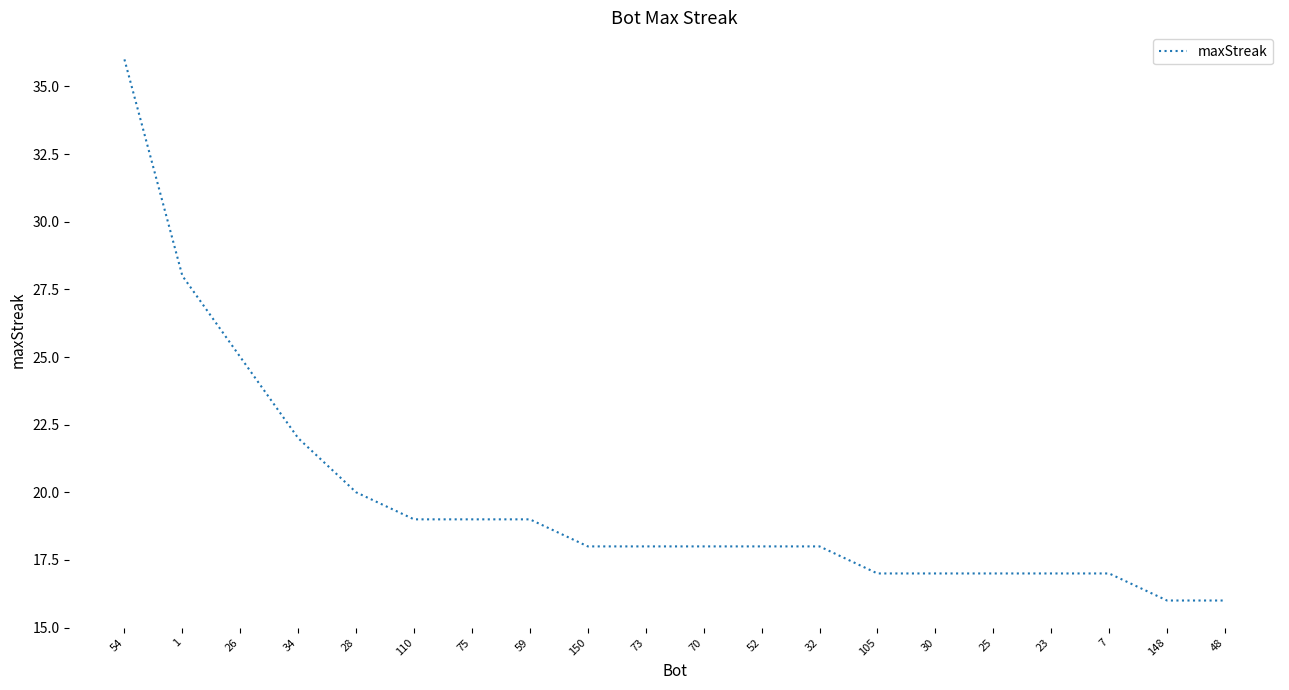

How many series are shown in this chart?

1